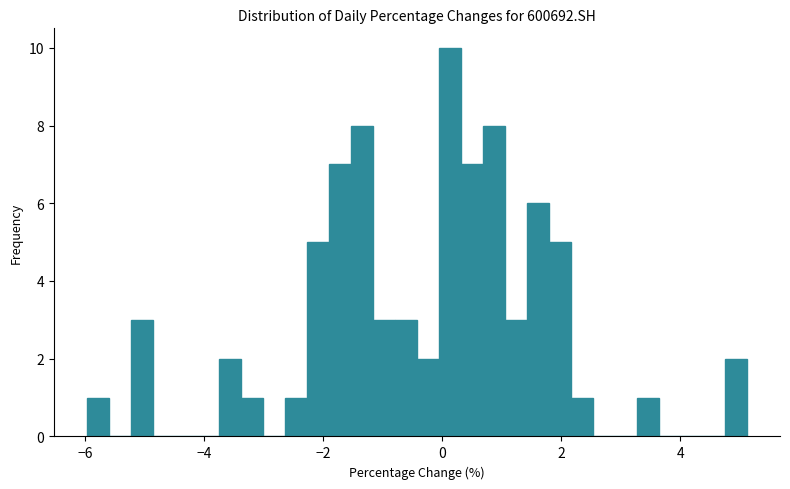

Read against the x-axis, roughly where is the centre of the tallest bar?

0.2